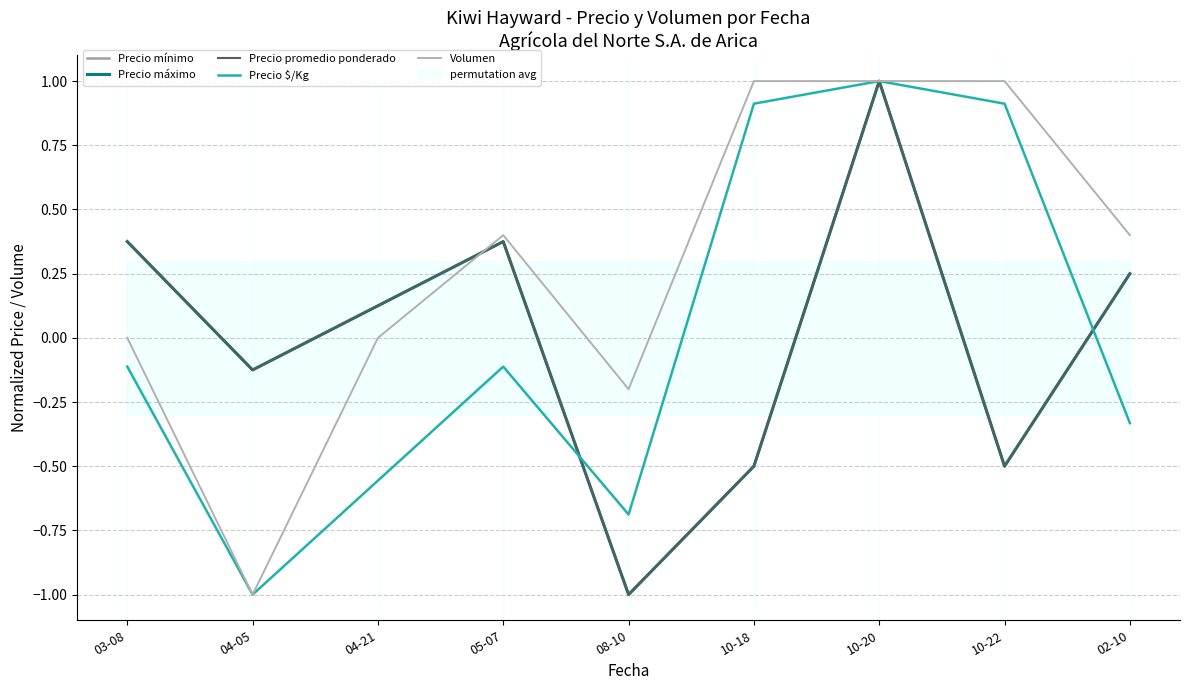

In Precio mínimo, how many points are lower than both neighbors (excluding endpoints)?

3